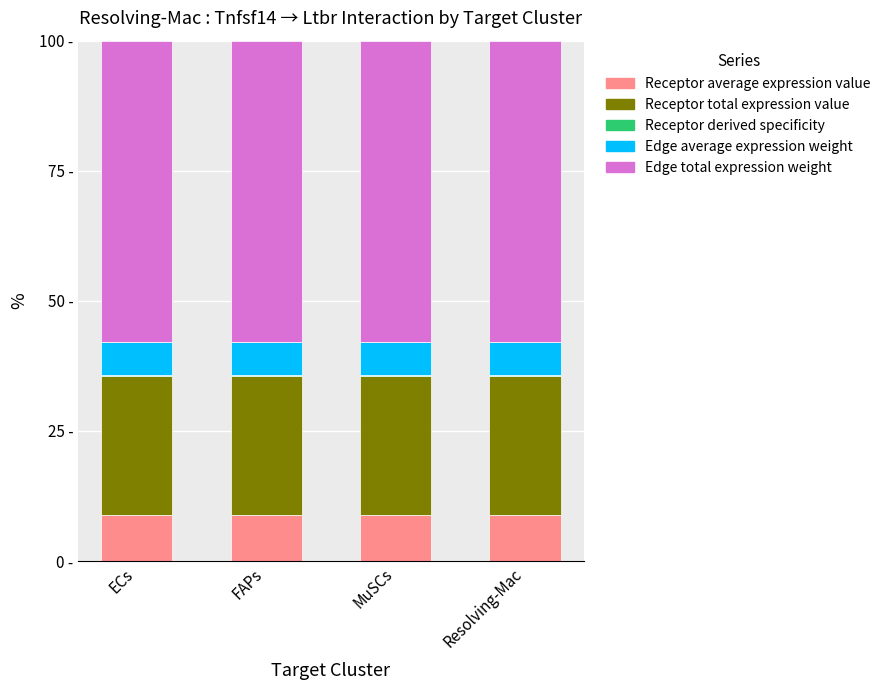

What position from the left is Resolving-Mac?

4